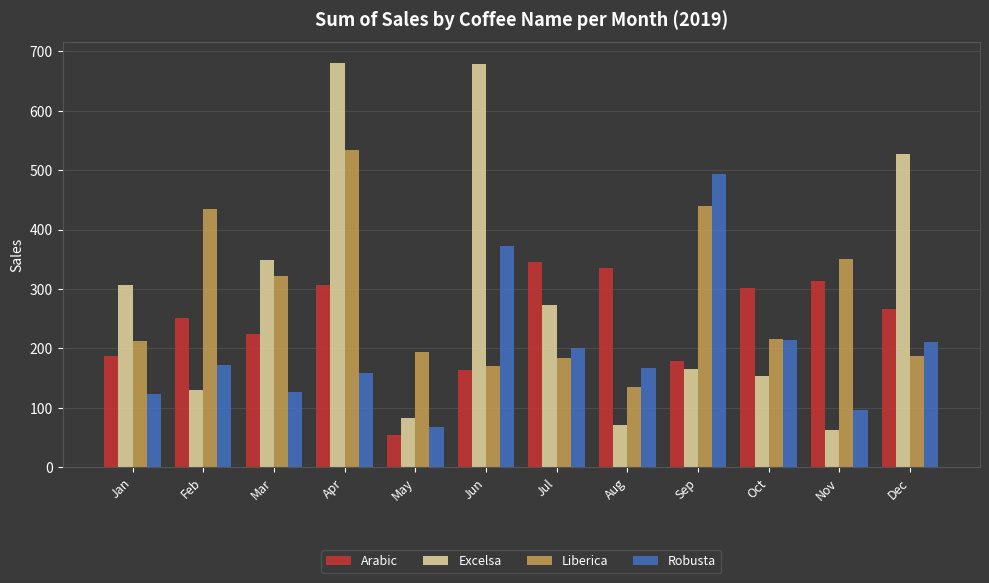

At which category is the sum across all series the highest?

Apr